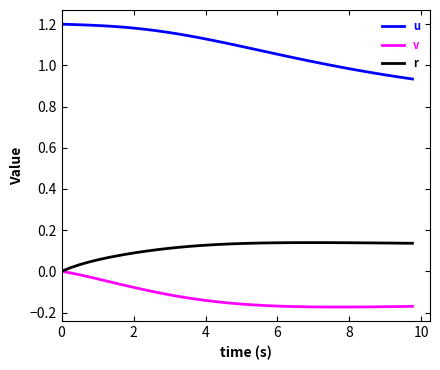

List the series in order of their overall mean, highest first.

u, r, v